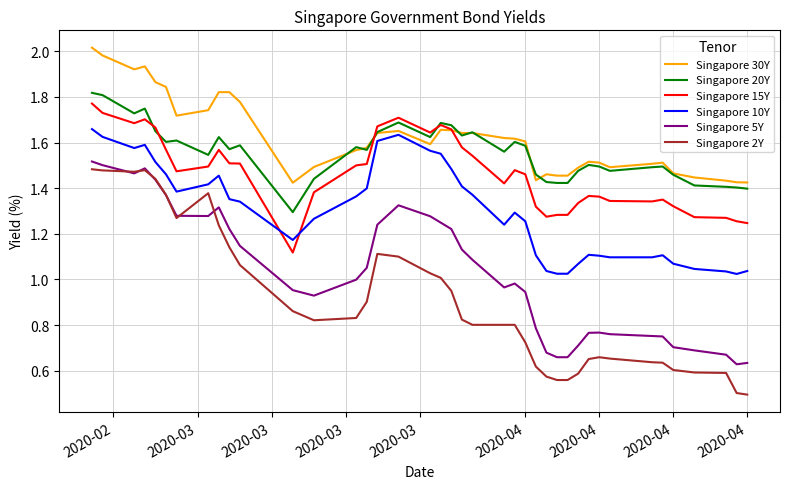

Which series has the largest range (max minus min)?

Singapore 2Y